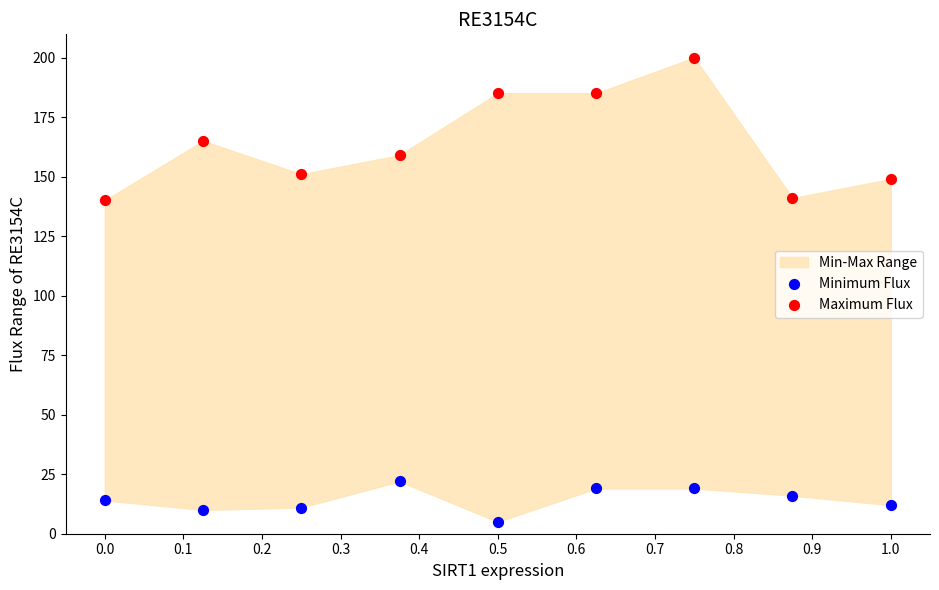

Which series has the widest spread of Y values?

Maximum Flux